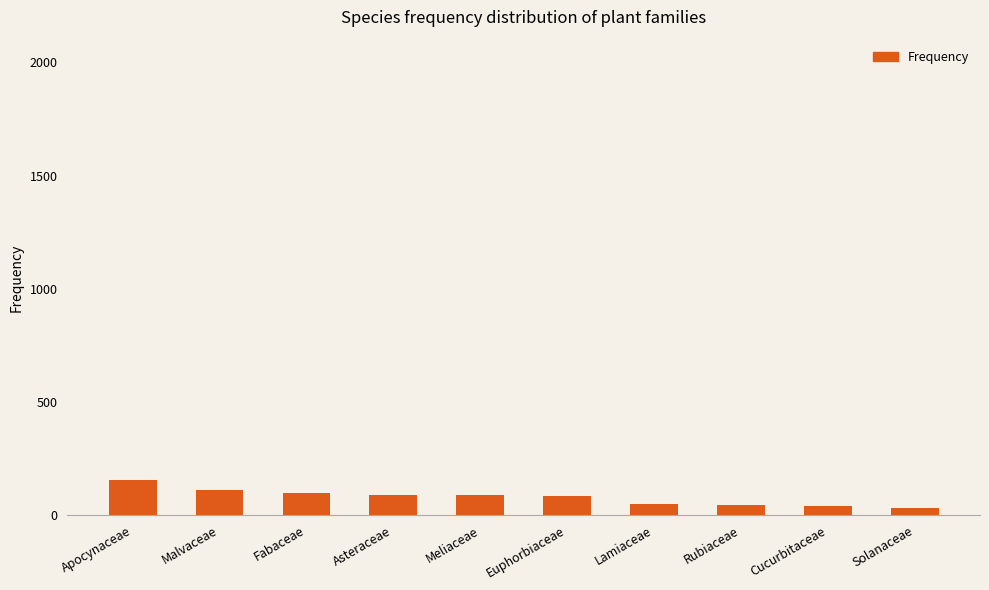

How many values are below 90?

5